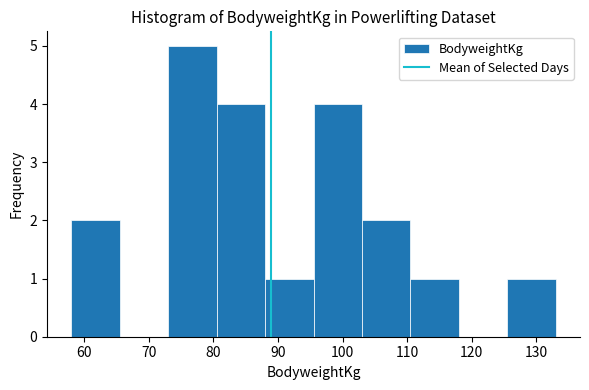

Over which range of the x-axis is the bar tallest?

73.0 to 80.5